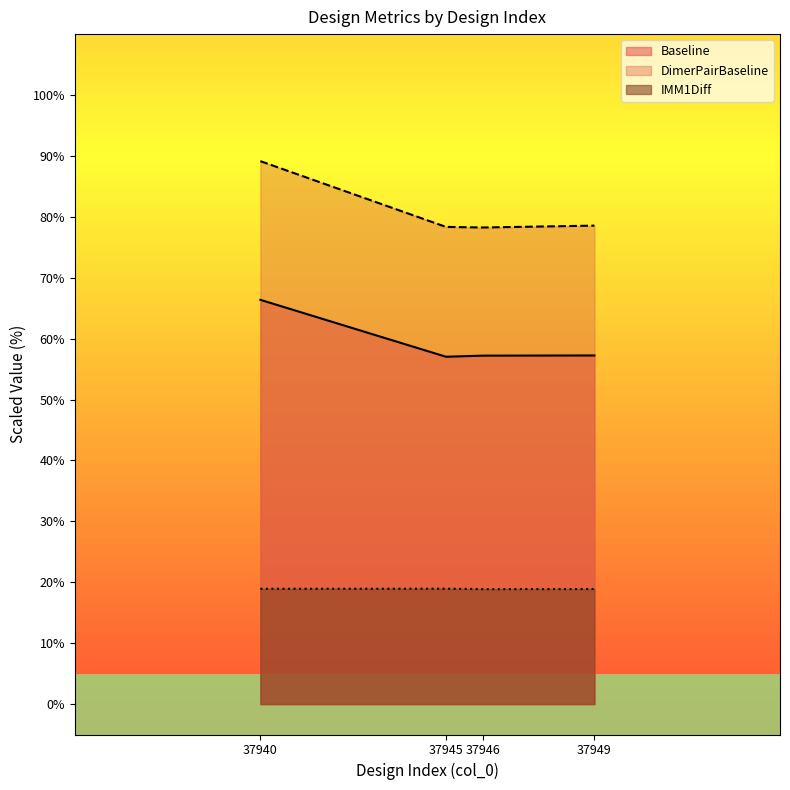

What are all the series names shown in the legend?

Baseline, DimerPairBaseline, IMM1Diff